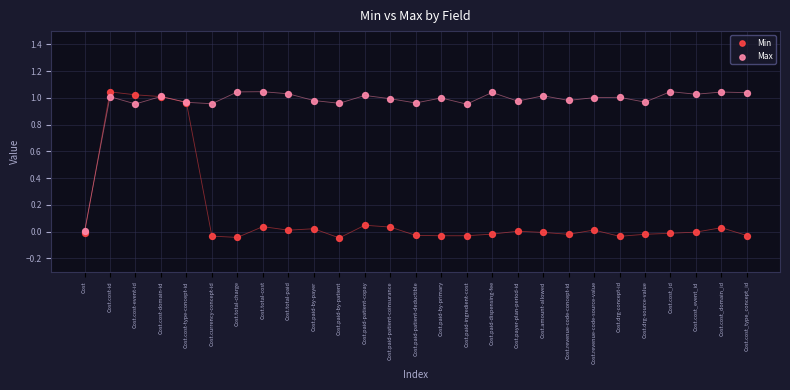

Which series has the widest spread of Y values?

Min